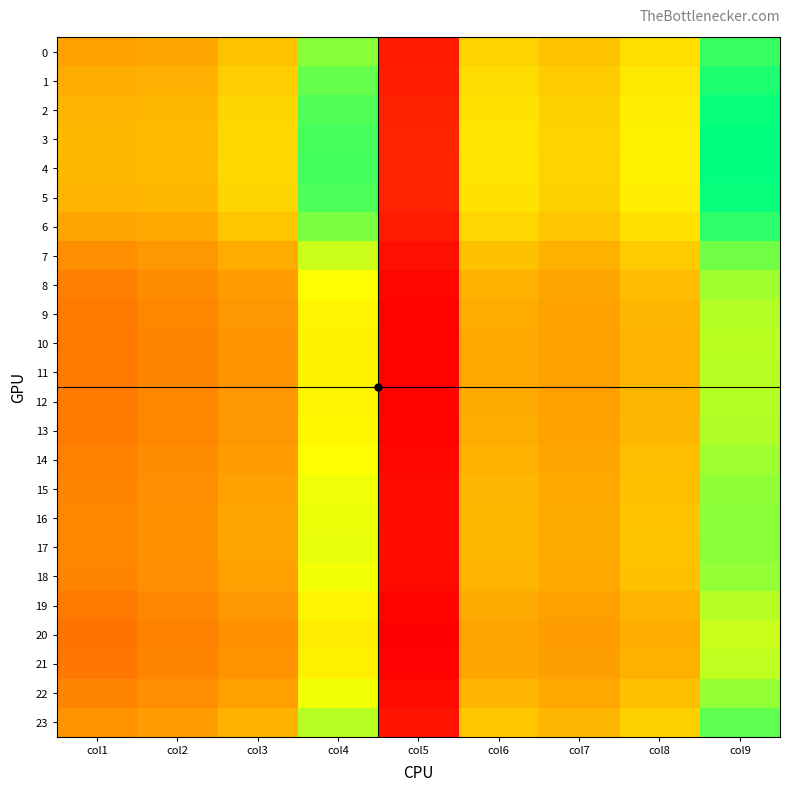

Which series has the largest total across all categories?

4